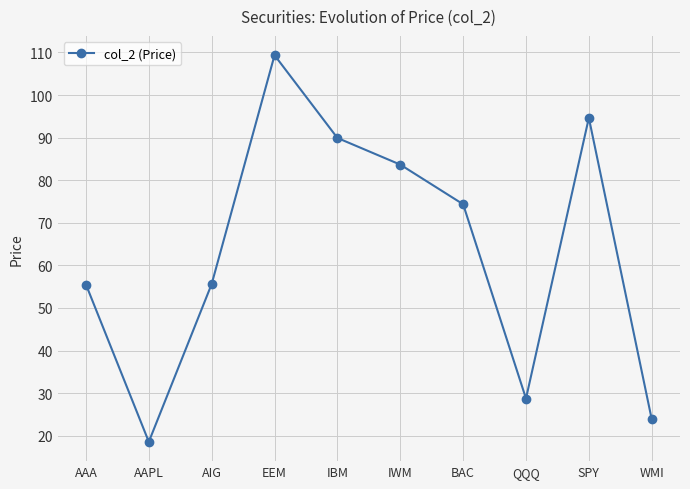

What is the difference between the maximum and minimum values?

90.8